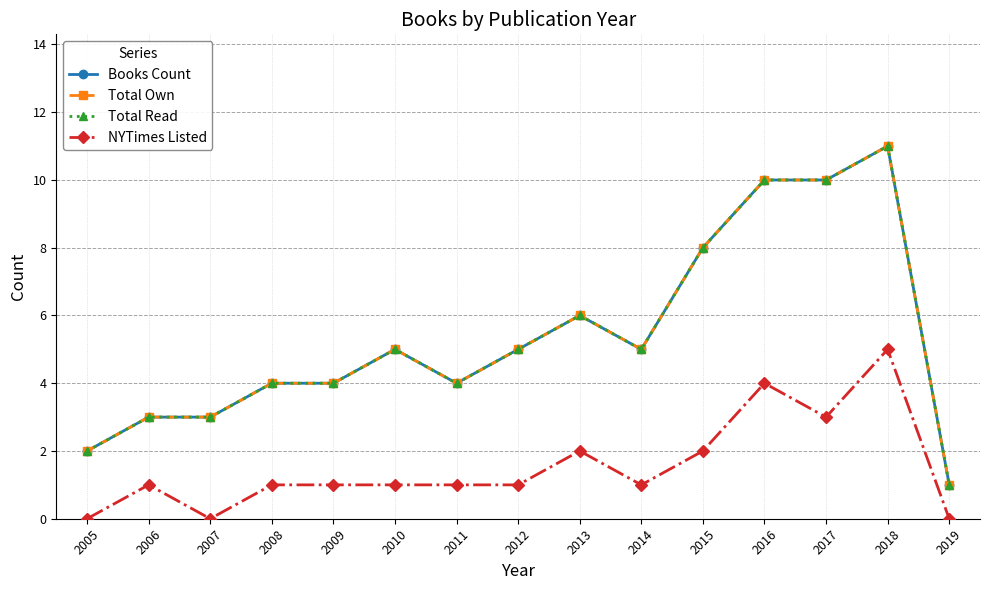

Is this an area chart (filled region under the line)?

No